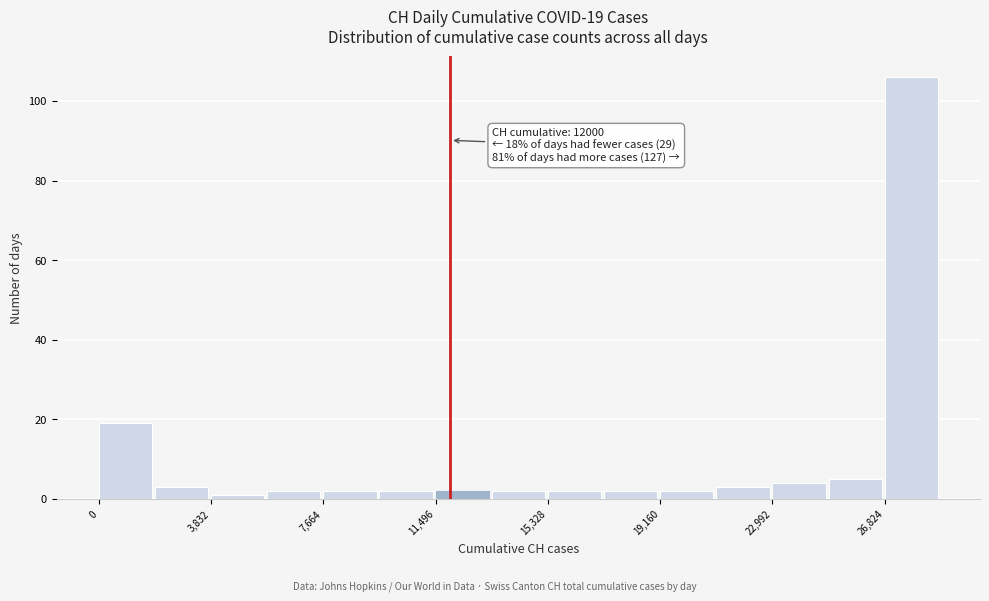

Around what value on the x-axis is the tallest bar? Give the approximate position of its centre, as read against the axis.

27500